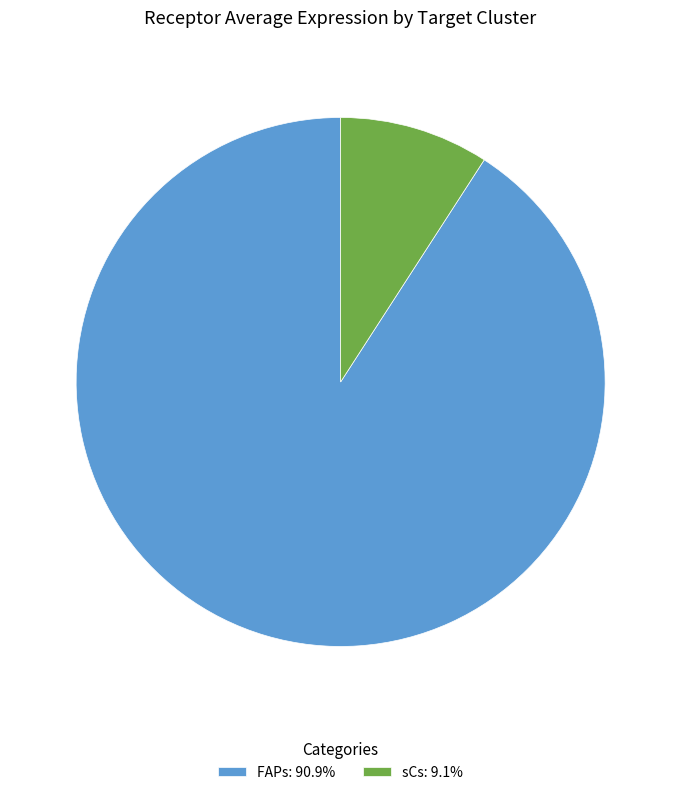

The FAPs slice represents 97% of the pie. True or false?

False